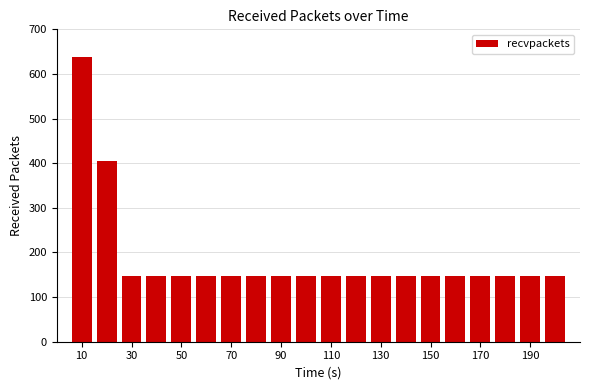

What is the greatest value displayed?

638